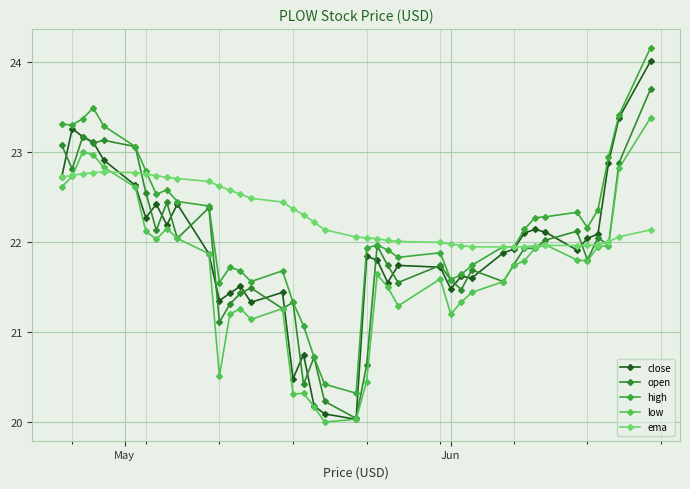

Which series has the widest spread of values?

close